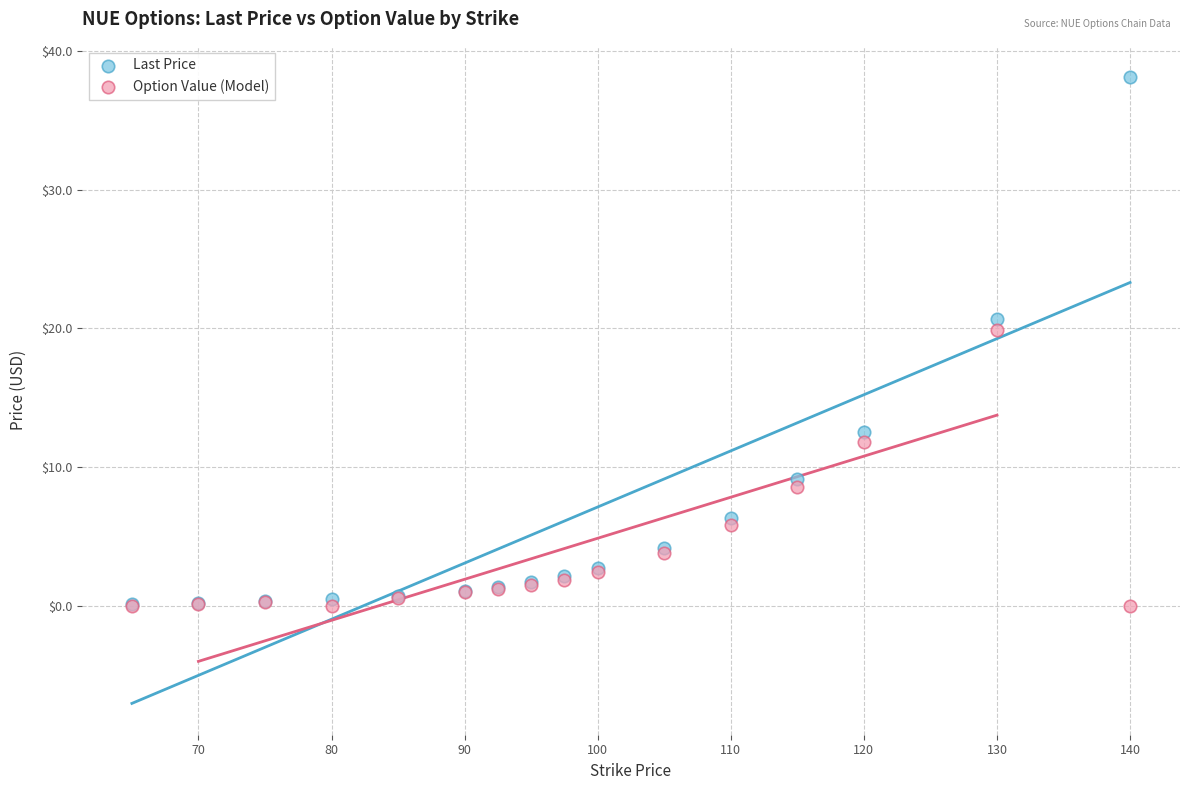

Across all series, what Y value is closest to 19?

19.9